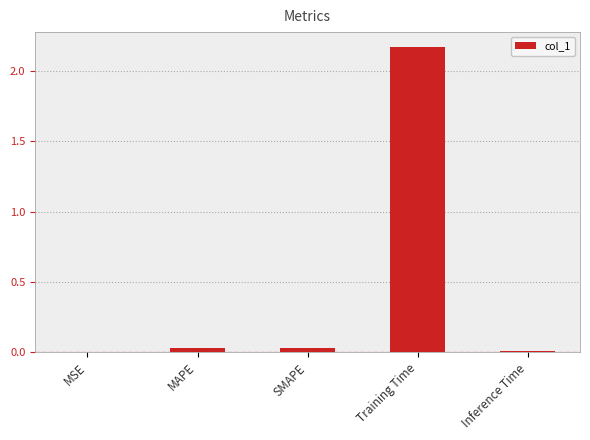

The value at Inference Time is 0.0. True or false?

True